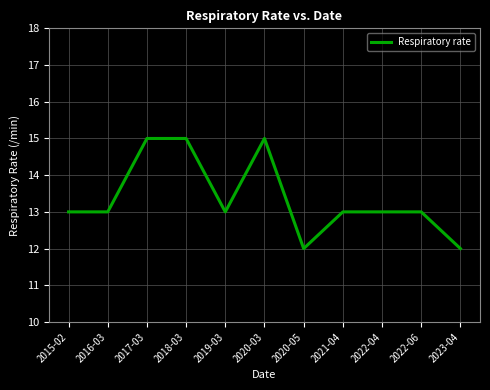

What is the difference between the maximum and minimum values?

3